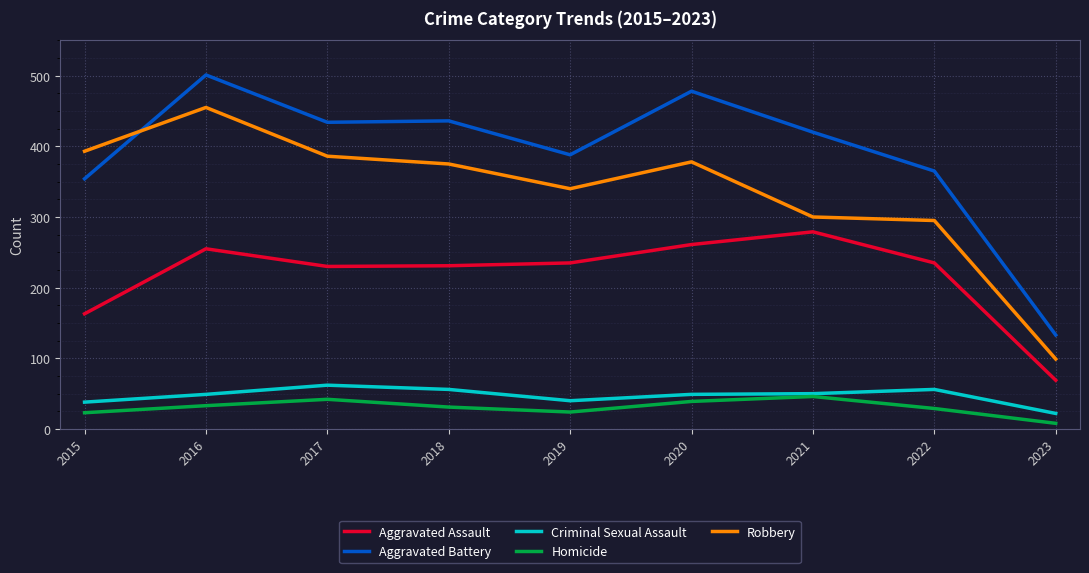

Rank the series at 2018 from lowest to highest value.

Homicide, Criminal Sexual Assault, Aggravated Assault, Robbery, Aggravated Battery